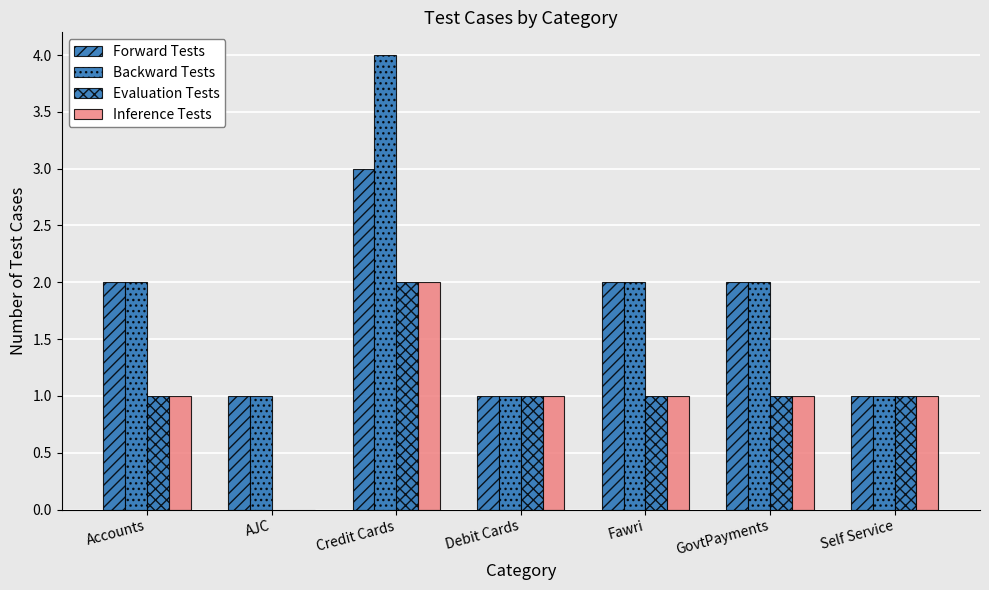

How many categories are shown in the chart?

7